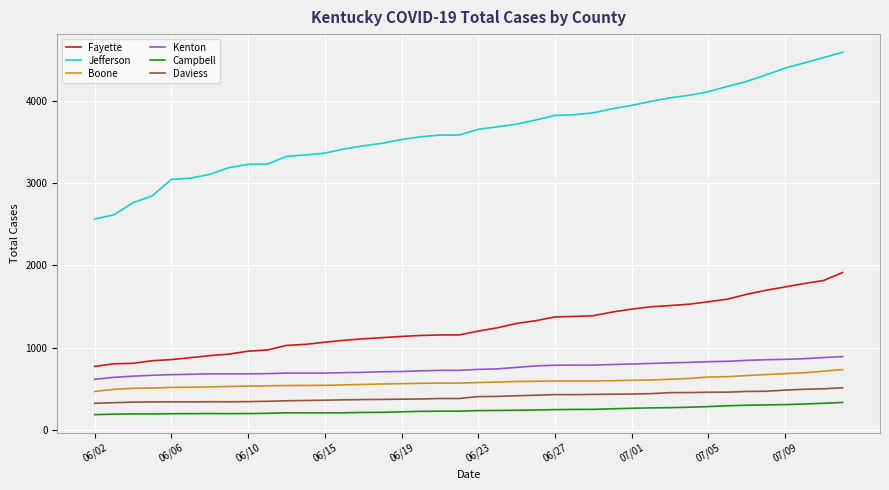

What is the difference between the maximum and minimum values in the Fayette series?

1142